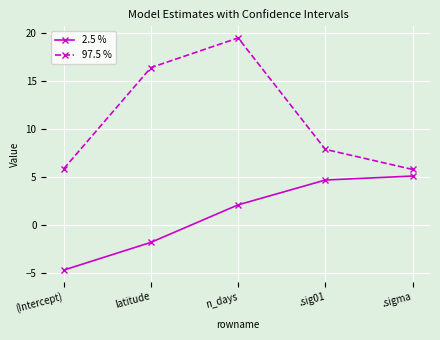

True or false: 97.5 % and 2.5 % cross at least once.

False